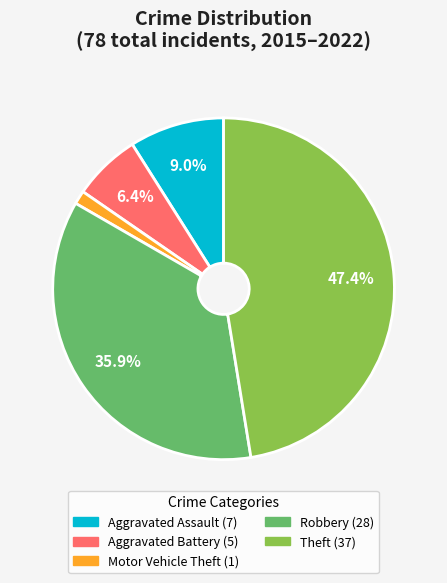

Is there any slice that represents more than half of the pie?

No